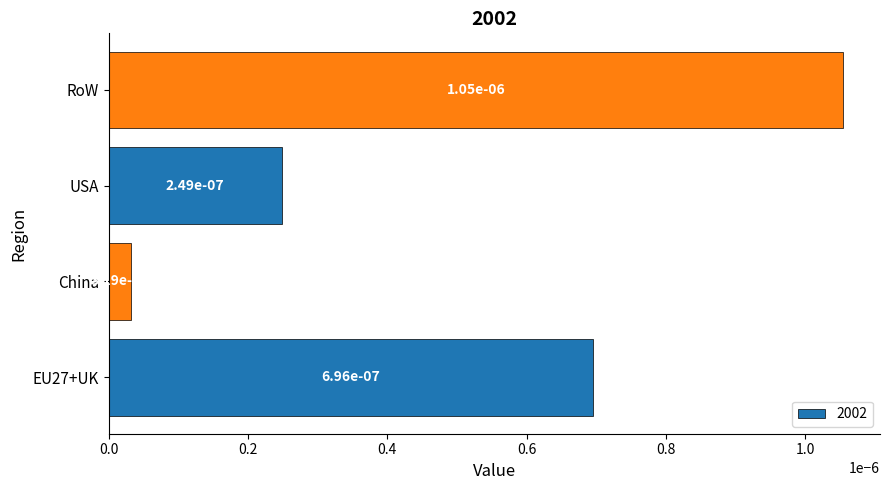

Which category has the highest value across all series?

RoW